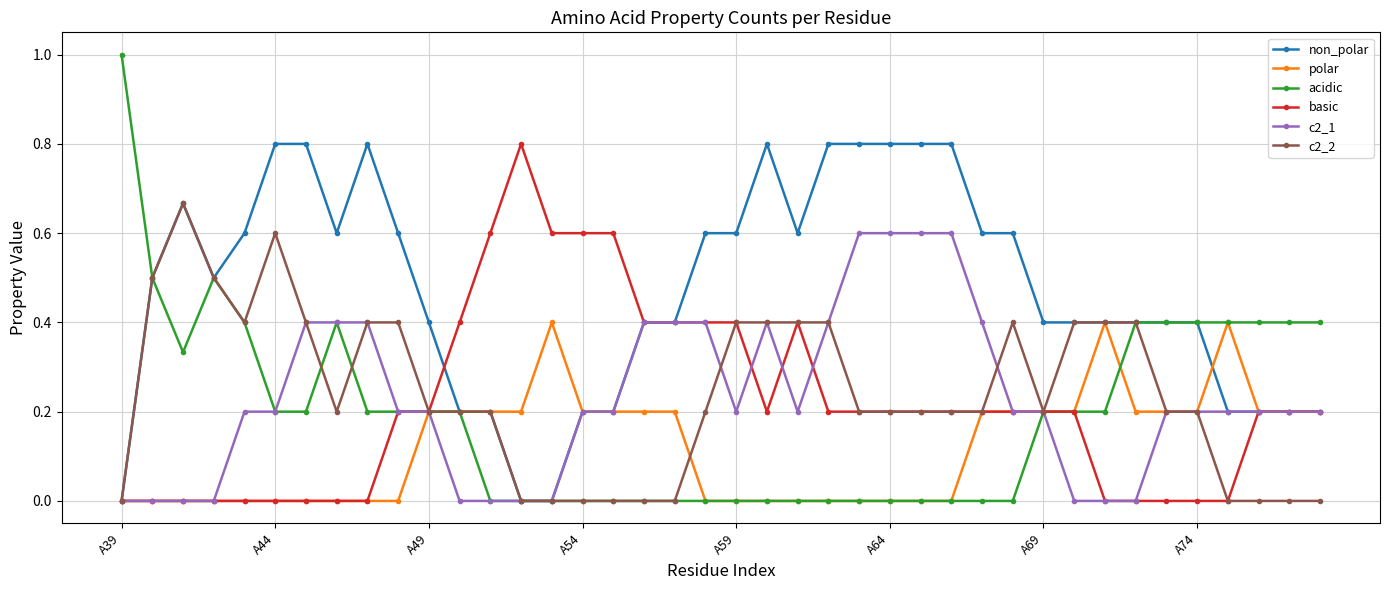

What is the maximum value shown in the chart?

1.0